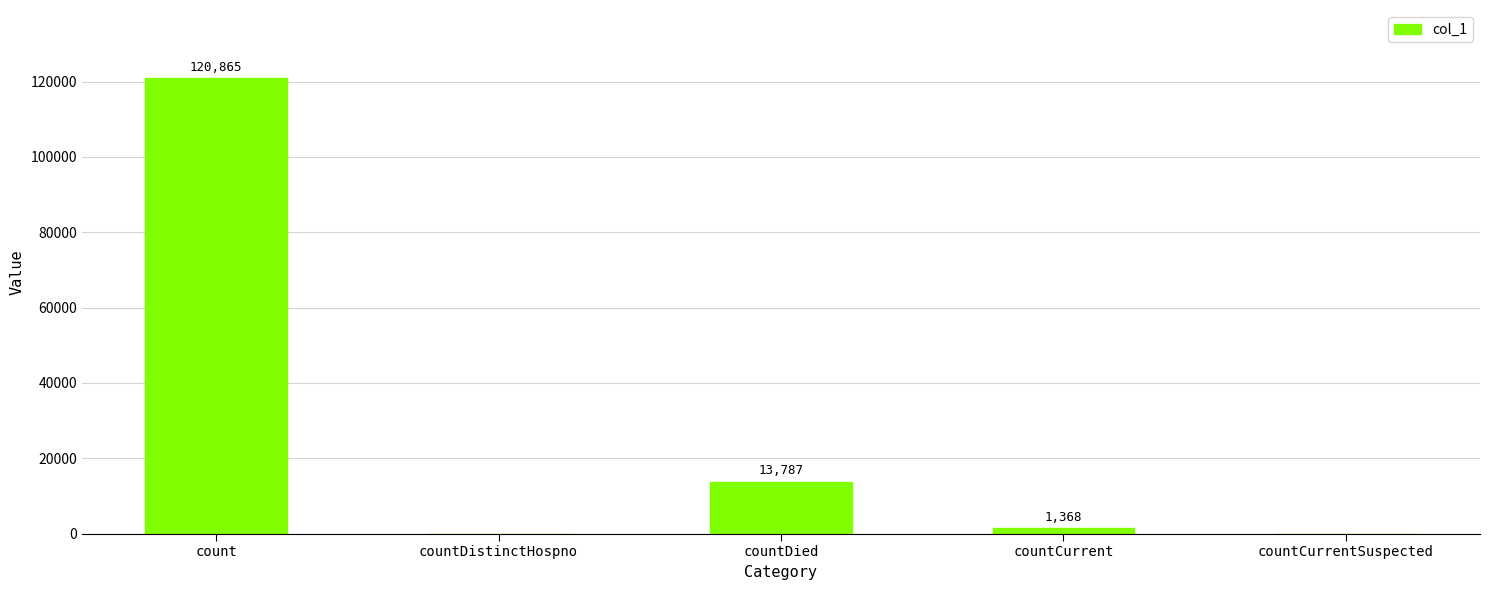

At which label does the data first exceed 1368?

count